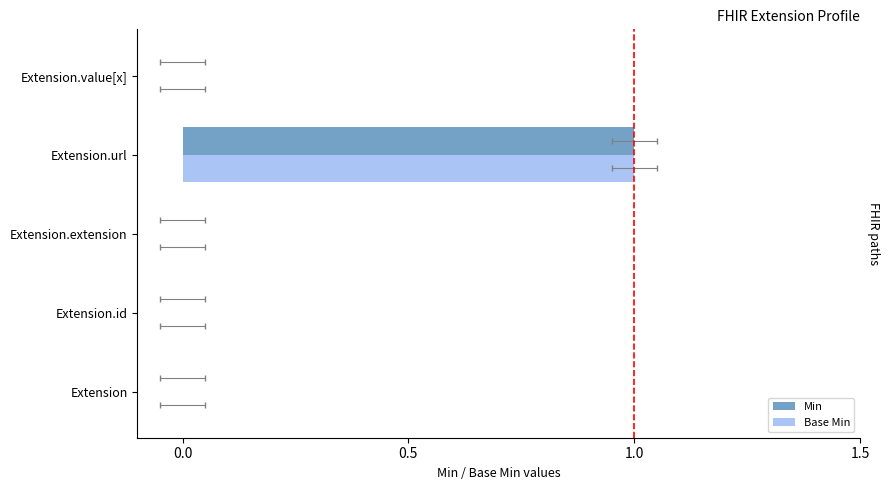

Reading right to left, what are all the values shown in this chart?

Min: 0	1	0	0	0
Base Min: 0	1	0	0	0